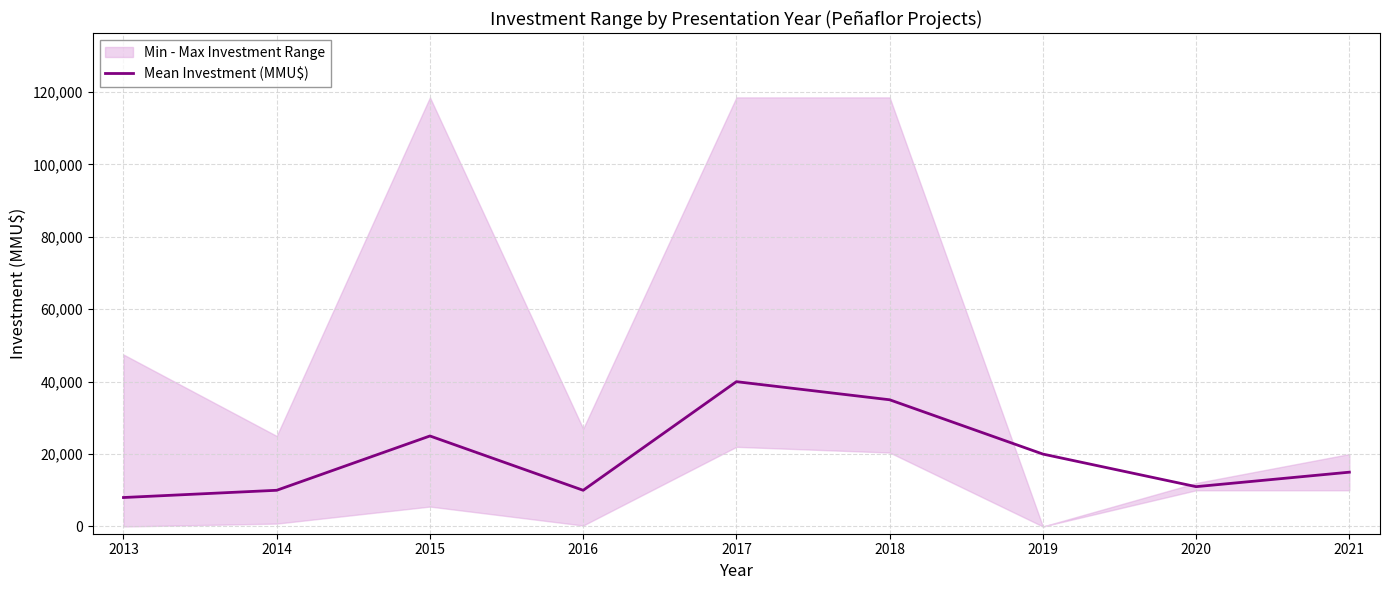

What is the maximum value for Mean Investment (MMU$)?

40000